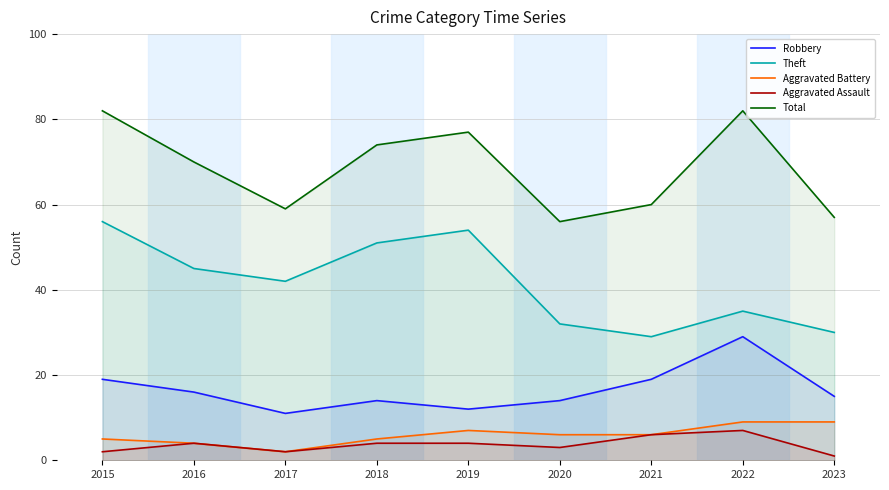

At which category does Aggravated Battery reach its first local peak?

2019